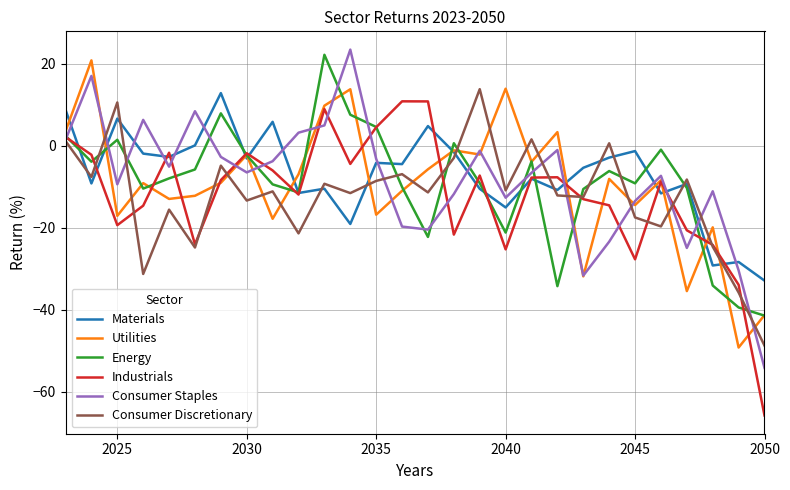

What is the minimum value for Consumer Discretionary?

-48.7